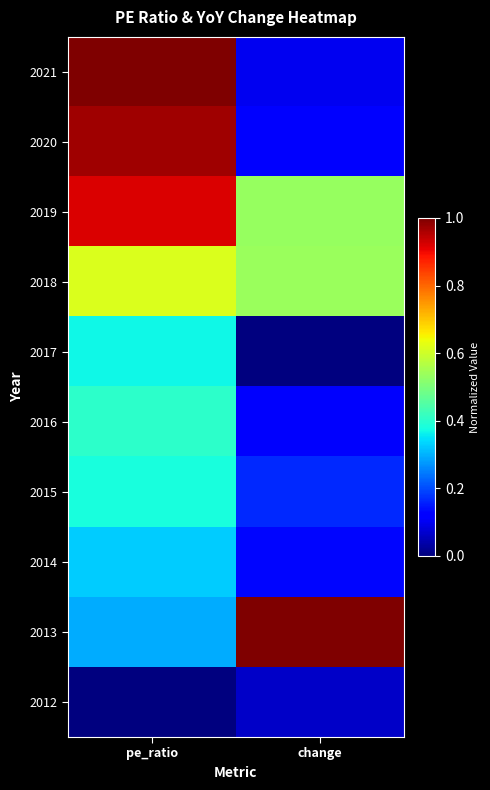

Count the number of data series in this chart.

10